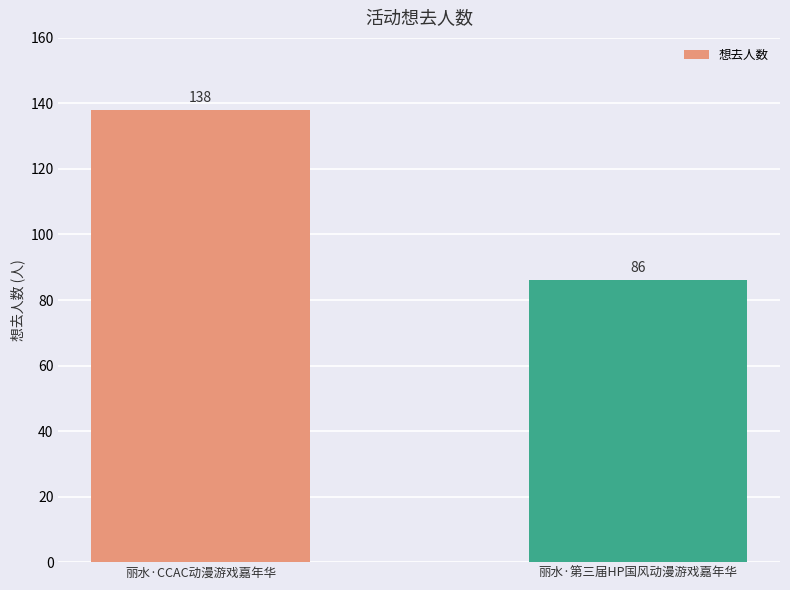

What is the sum of the values at 丽水·第三届HP国风动漫游戏嘉年华 and 丽水·CCAC动漫游戏嘉年华?

224